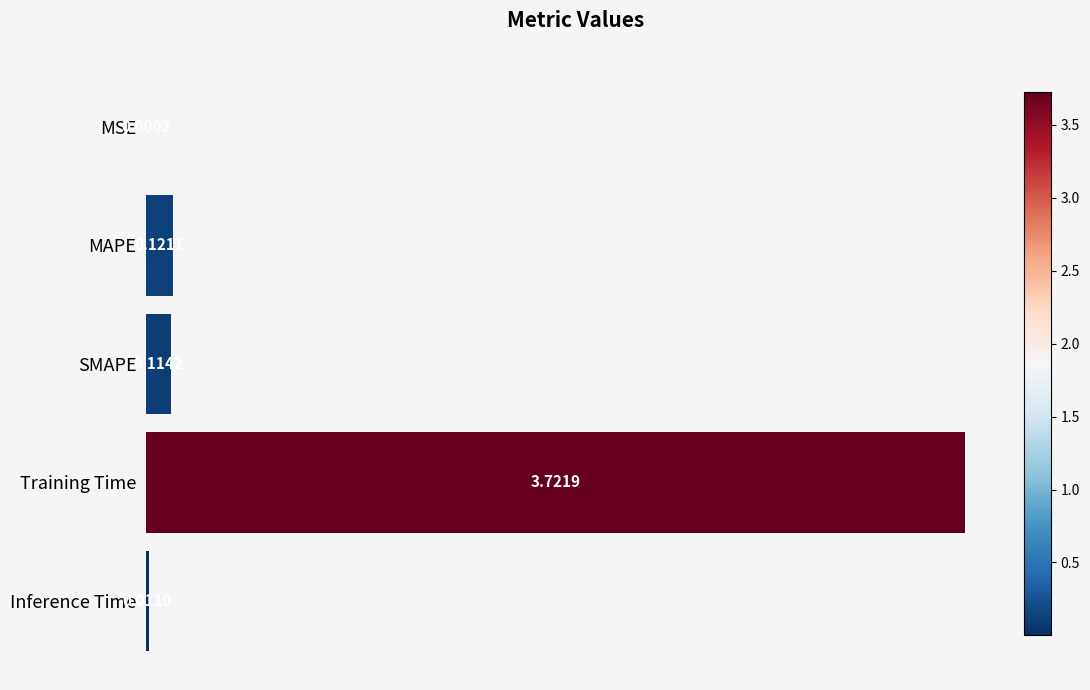

What is the sum of all values?

4.0